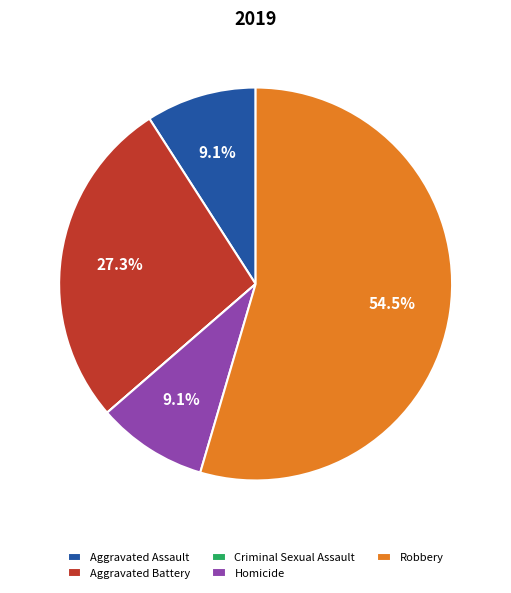

Is it true that Robbery is 66% of the pie?

False